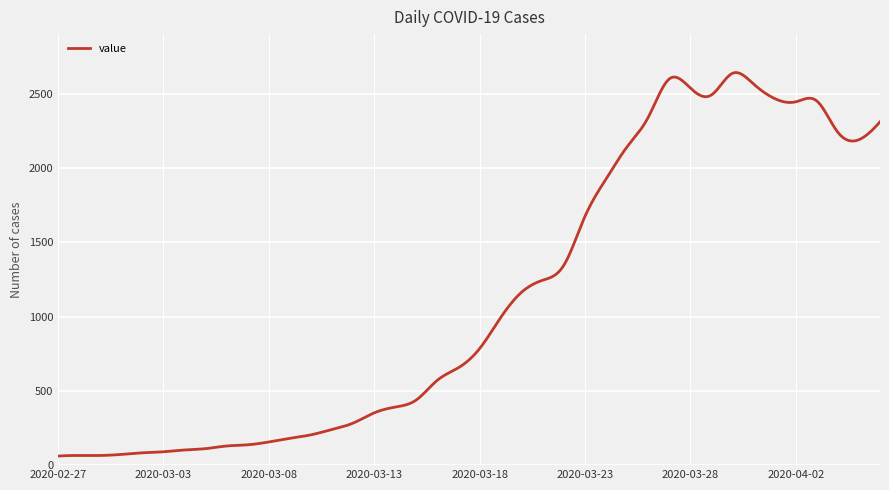

What is the maximum value shown in the chart?

2643.1